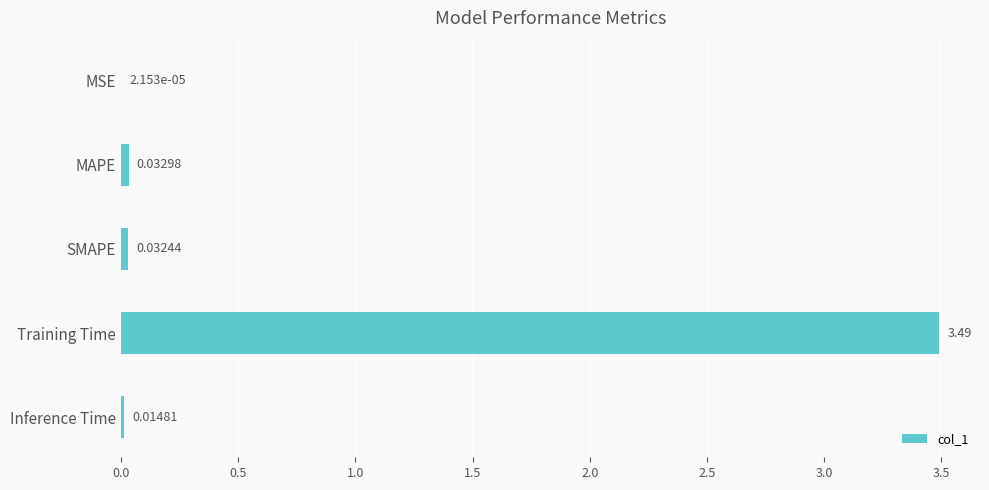

What is the average value?

0.7